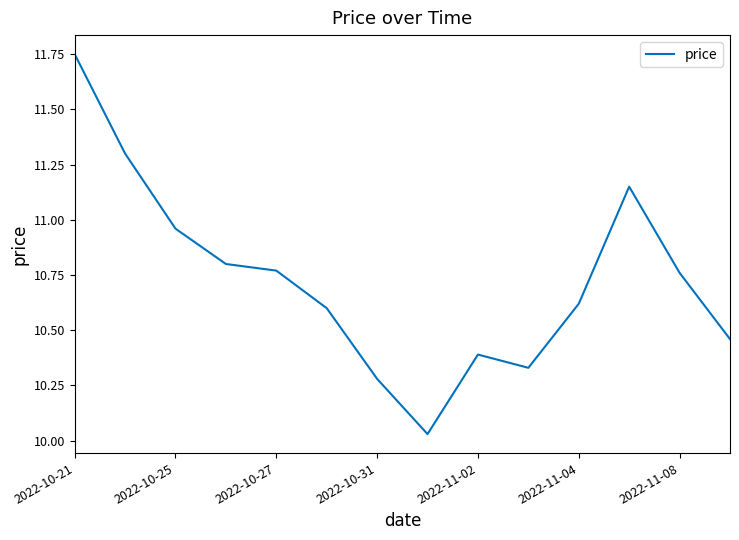

What is the difference between the maximum and minimum values?

1.7